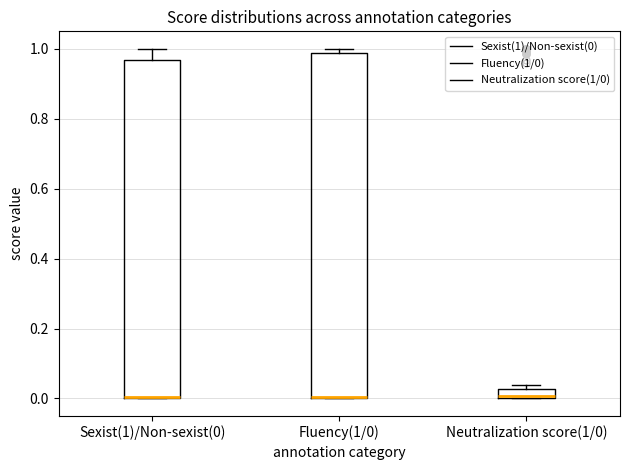

Where is the lower edge of the box for Fluency(1/0) on the y-axis? The values are not printed on the chart, so give them approximately, as read against the axis.

0.00